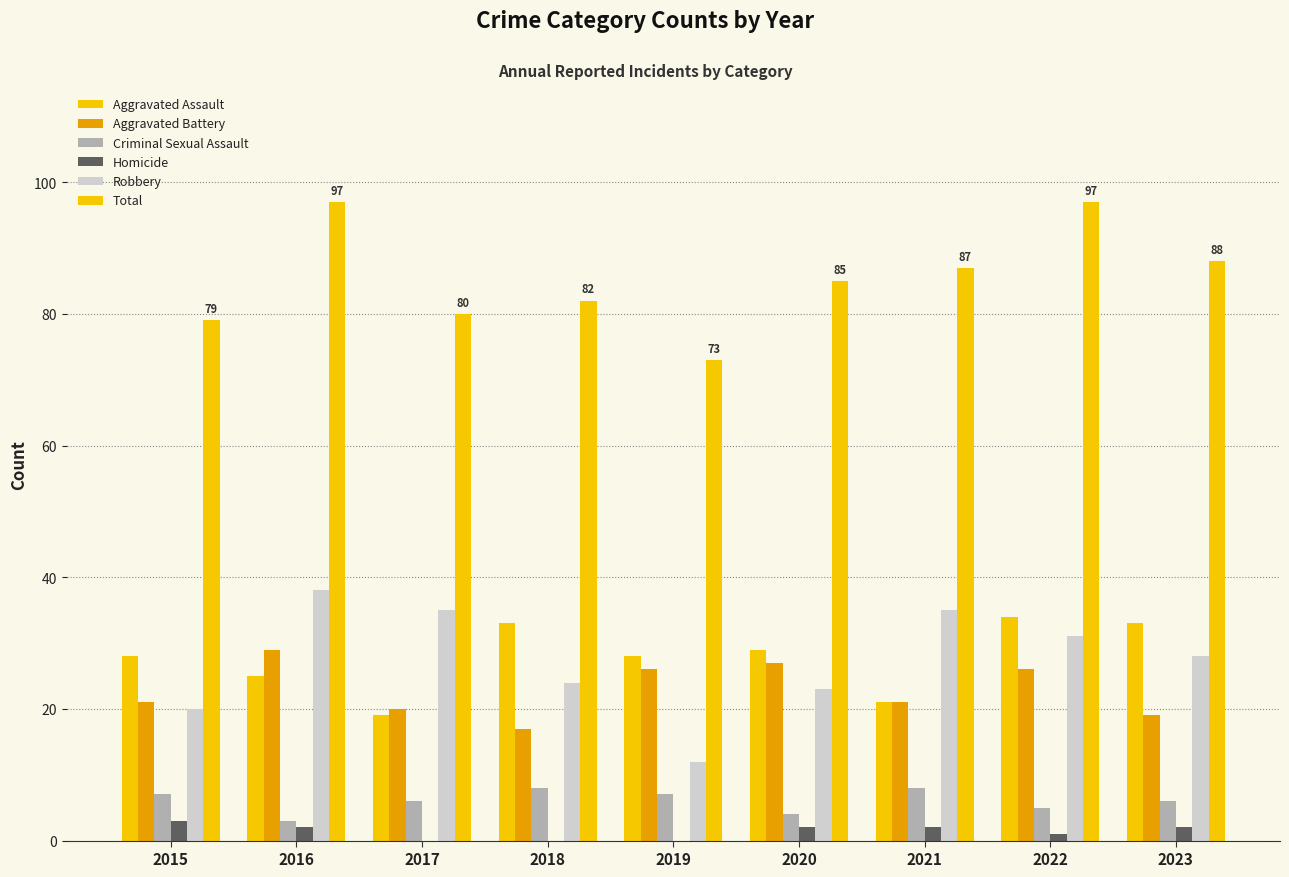

Reading left to right, what are all the values shown in this chart?

Aggravated Assault: 28	25	19	33	28	29	21	34	33
Aggravated Battery: 21	29	20	17	26	27	21	26	19
Criminal Sexual Assault: 7	3	6	8	7	4	8	5	6
Homicide: 3	2	0	0	0	2	2	1	2
Robbery: 20	38	35	24	12	23	35	31	28
Total: 79	97	80	82	73	85	87	97	88